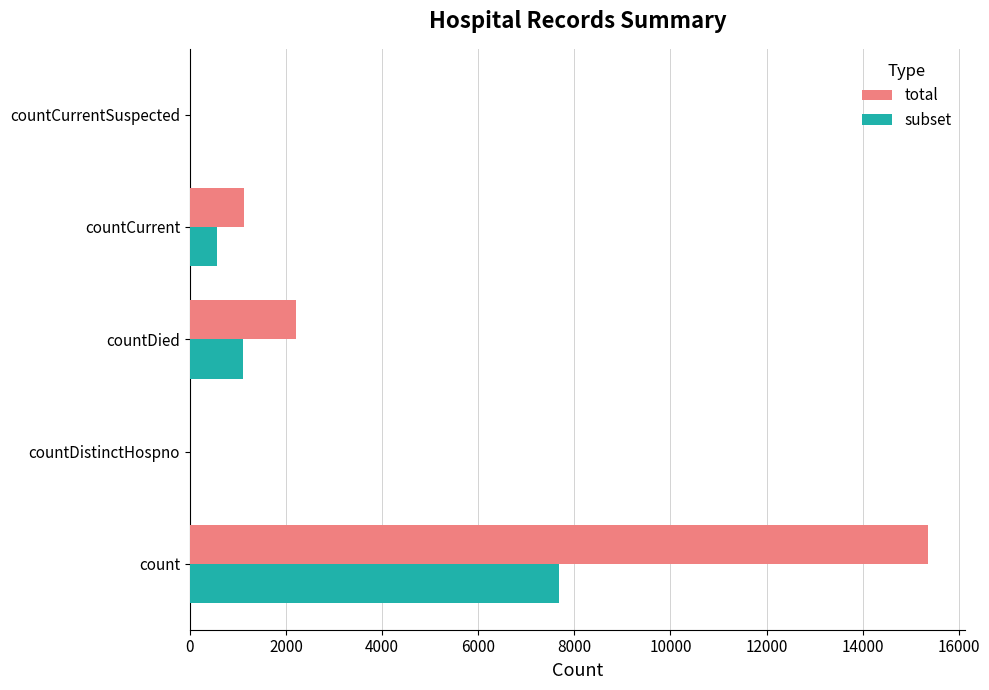

The subset series shows 3946 at countCurrentSuspected. True or false?

False